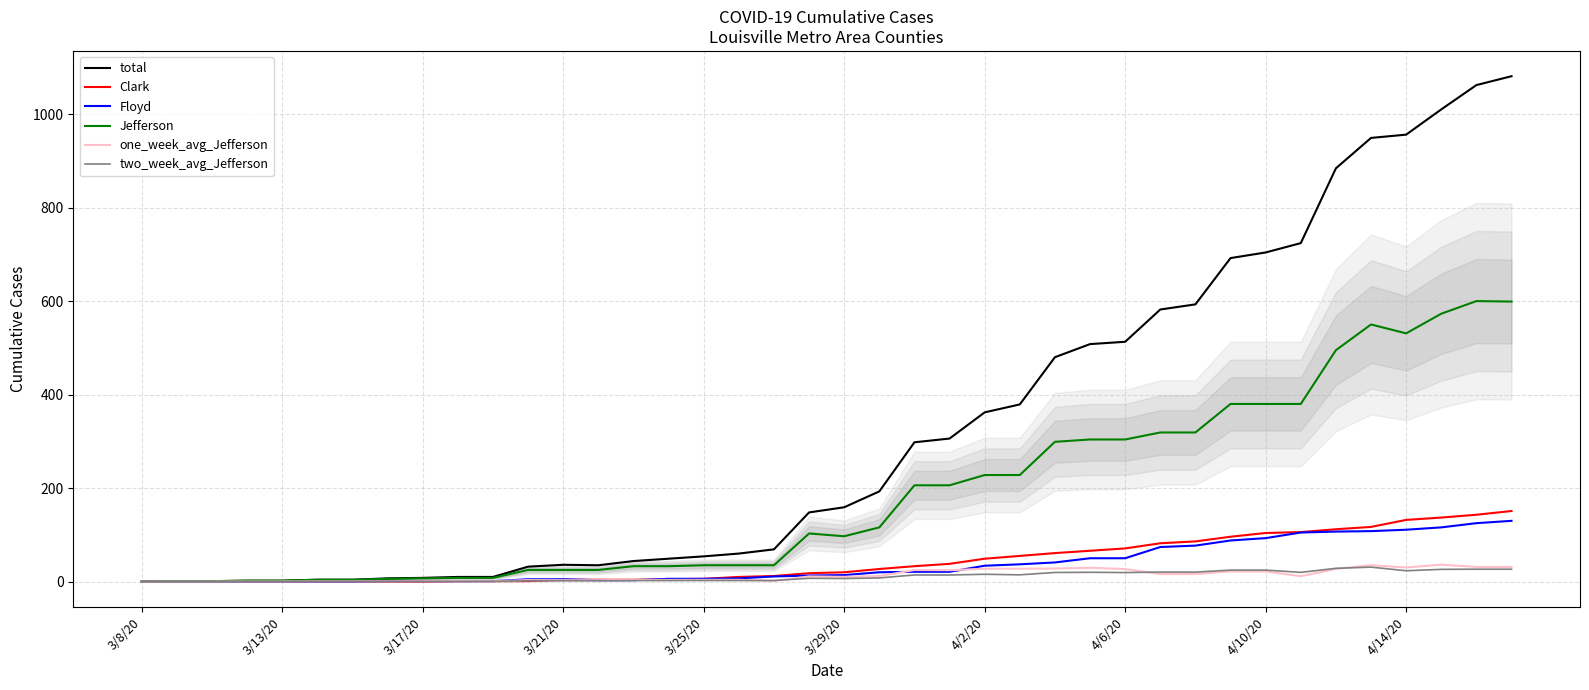

True or false: Jefferson and two_week_avg_Jefferson cross at least once.

False